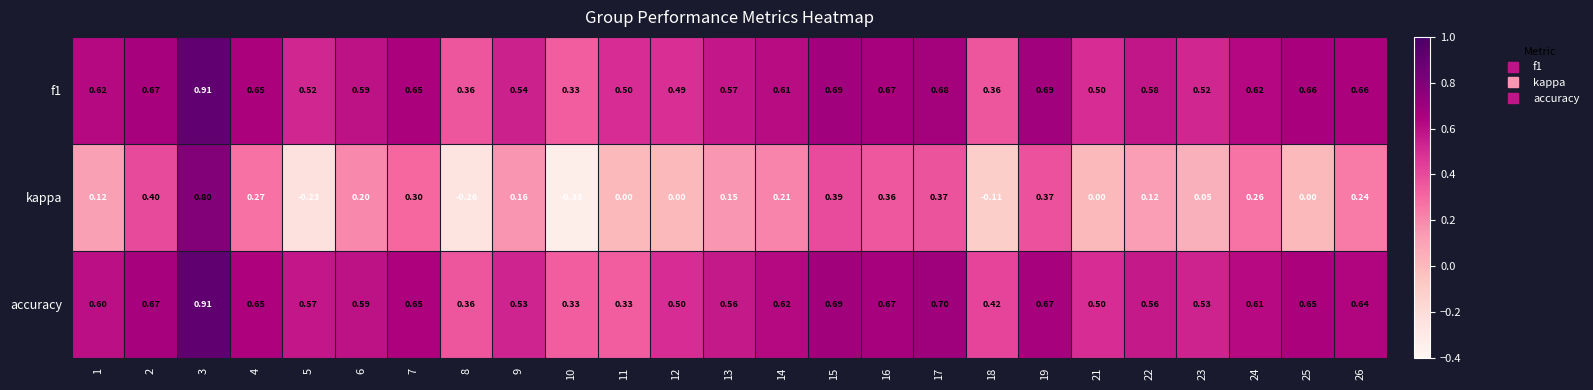

Which series has the widest spread of values?

kappa